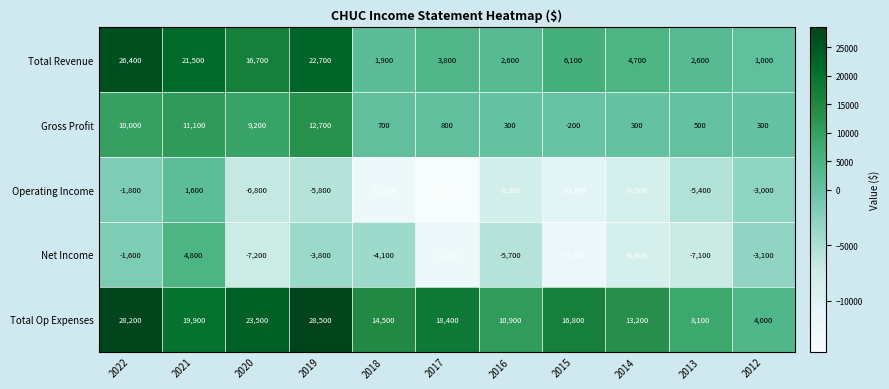

At which label does Net Income reach its minimum?

2017